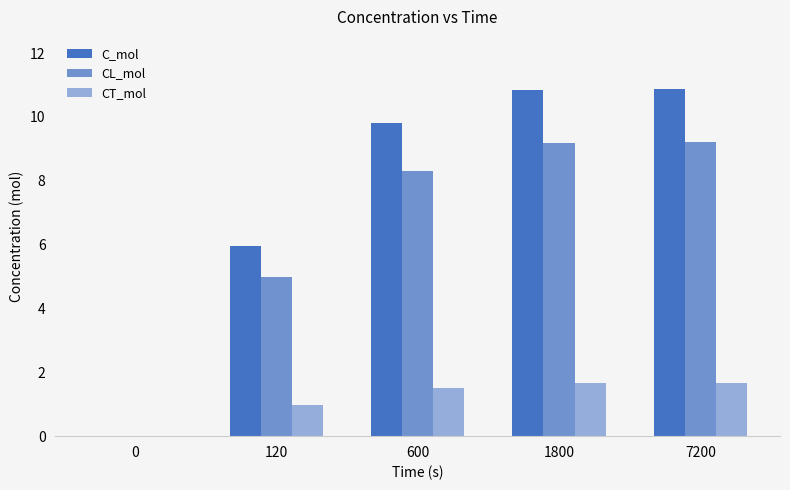

At which category is the sum across all series the highest?

7200